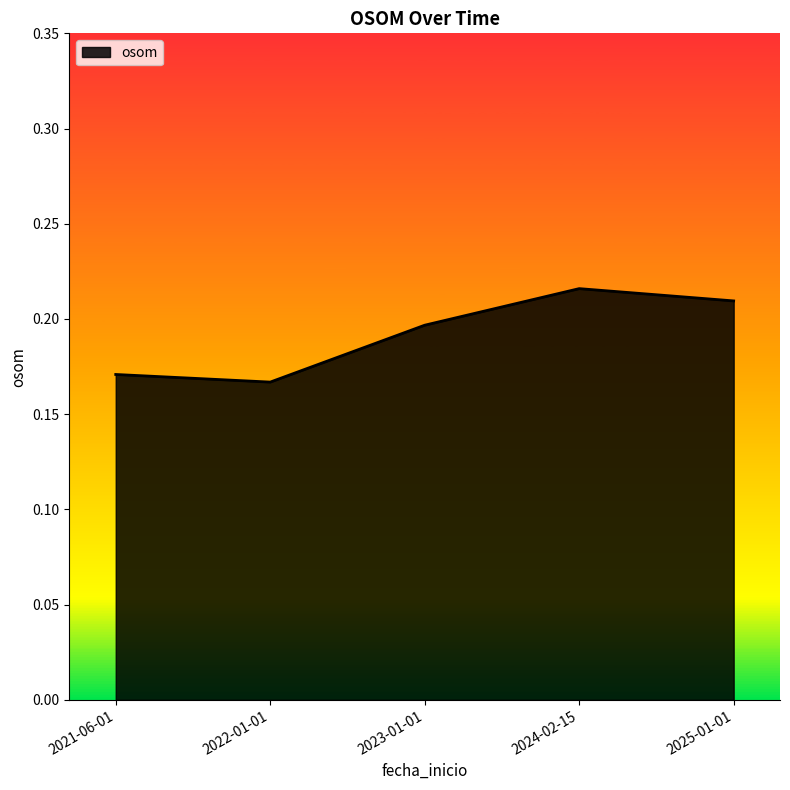

Is it true that the value at 2025-01-01 is 0.1?

False